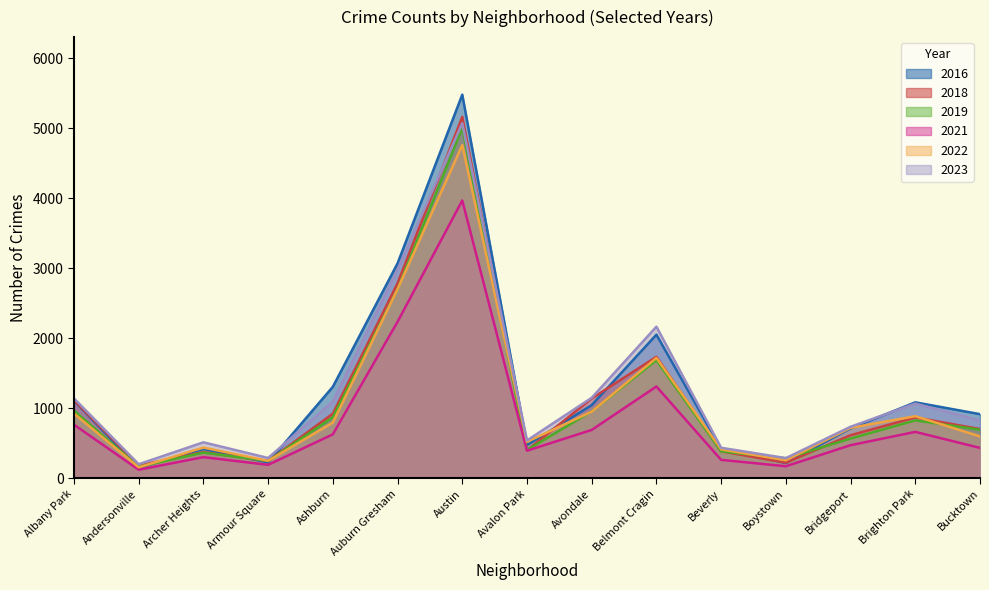

True or false: 2022 and 2023 intersect in this chart.

False